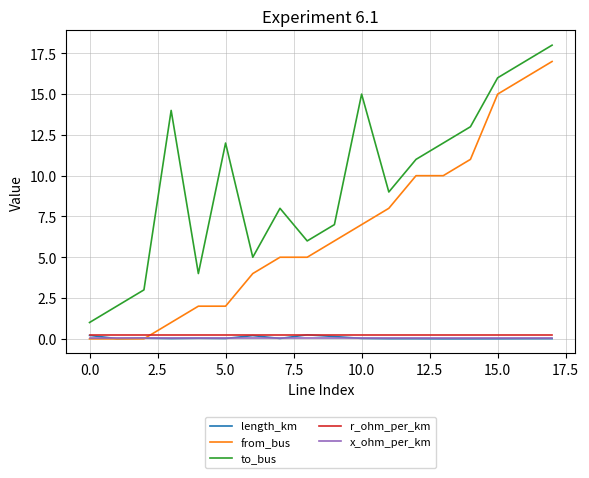

What is the maximum value shown in the chart?

18.0